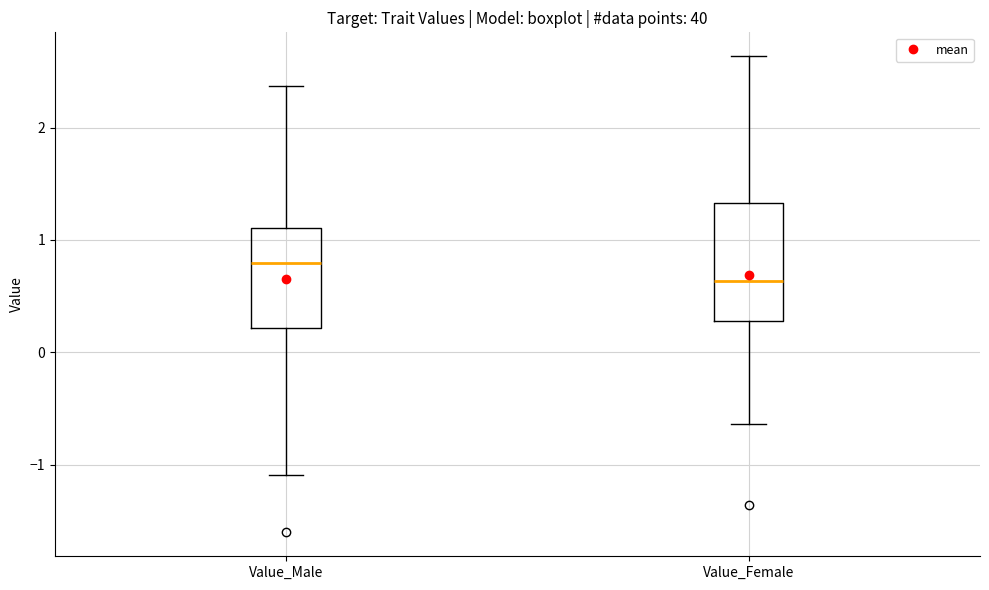

Where is the upper edge of the box for Value_Male on the y-axis? The values are not printed on the chart, so give them approximately, as read against the axis.

1.1